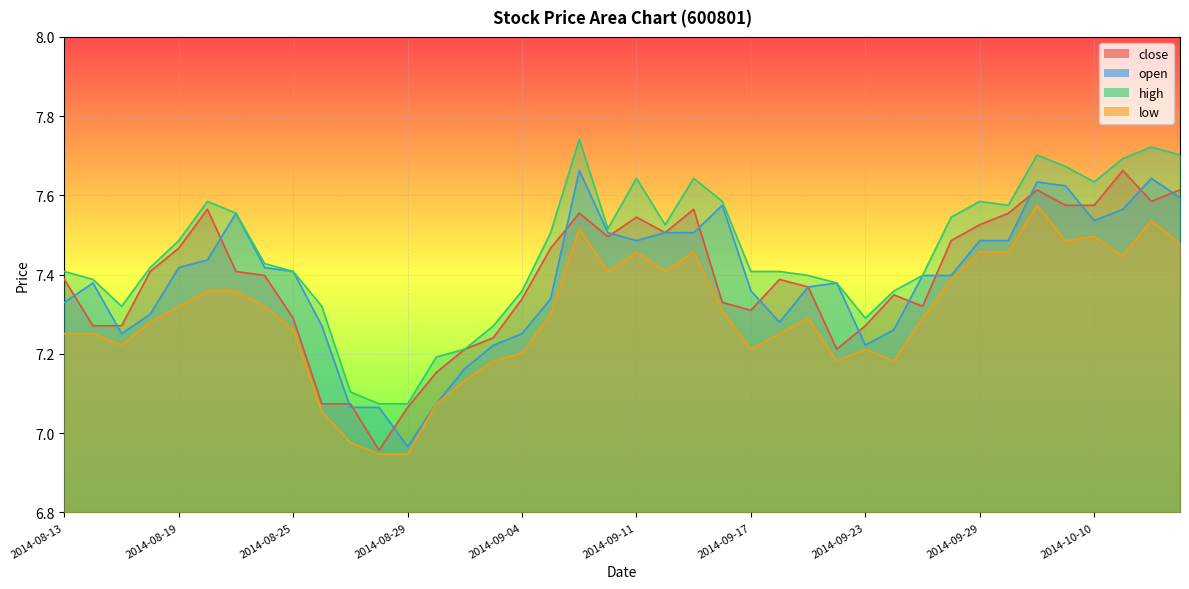

What is the spread (max minus min) of values at 2014-08-29?

0.1